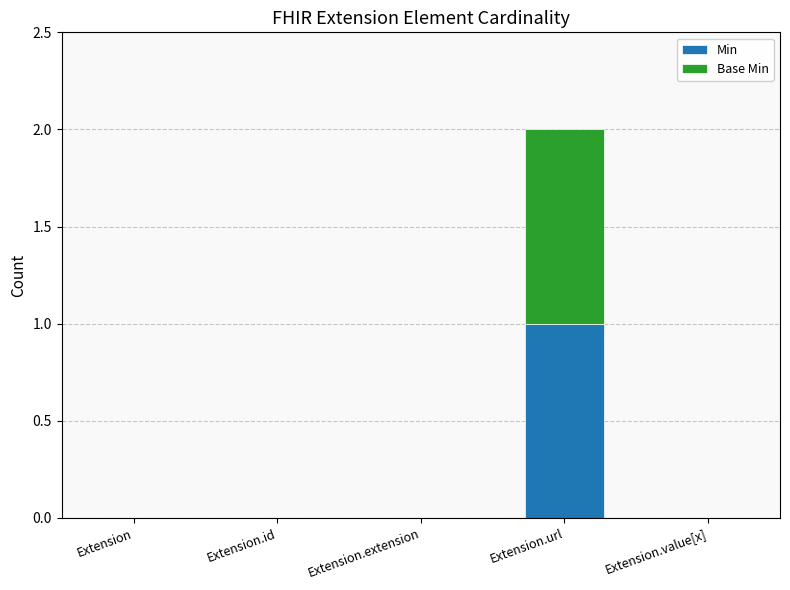

Reading left to right, list the values for the Min series.

Extension=0	Extension.id=0	Extension.extension=0	Extension.url=1	Extension.value[x]=0